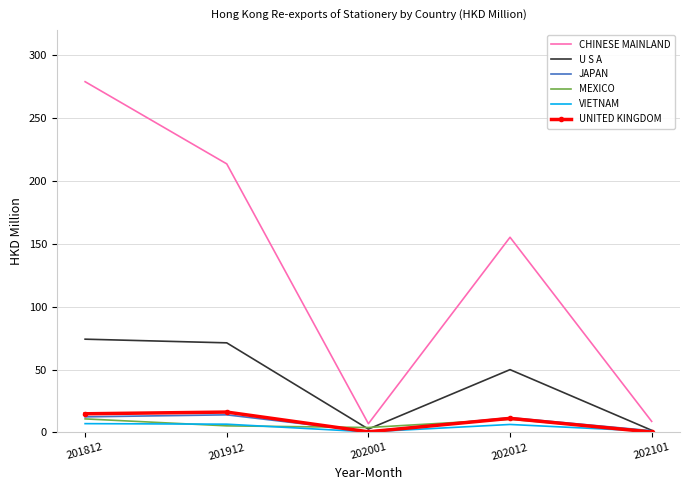

What is the average value of the MEXICO series?

6.3